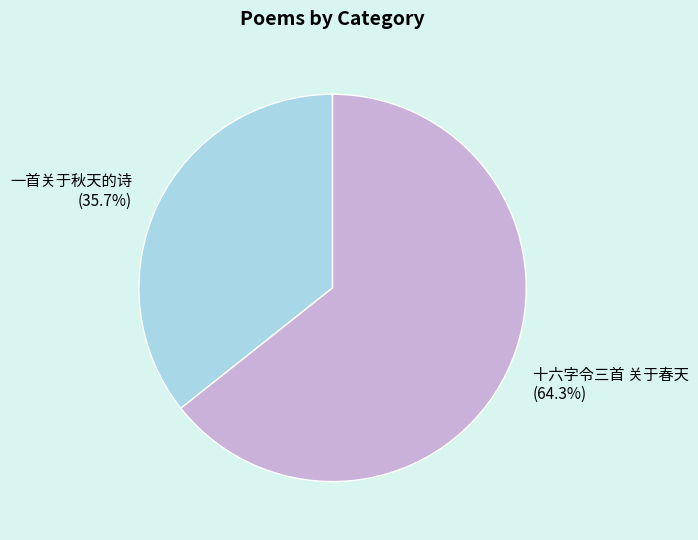

Which category has the biggest portion of the pie?

十六字令三首 关于春天